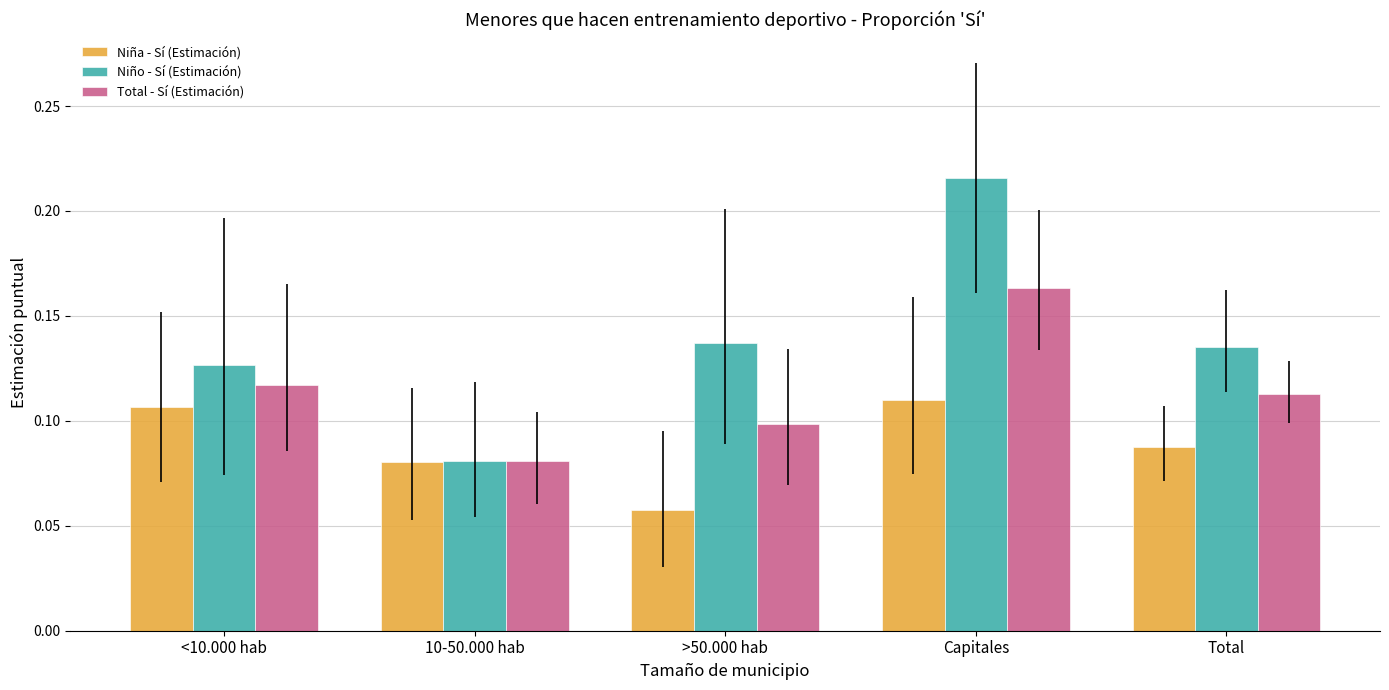

Which category has the lowest value in the Niño - Sí (Estimación) series?

10-50.000 hab